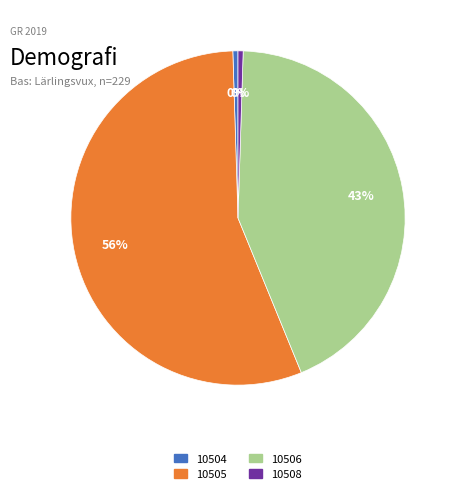

Does 10504 represent more than half of the total?

No